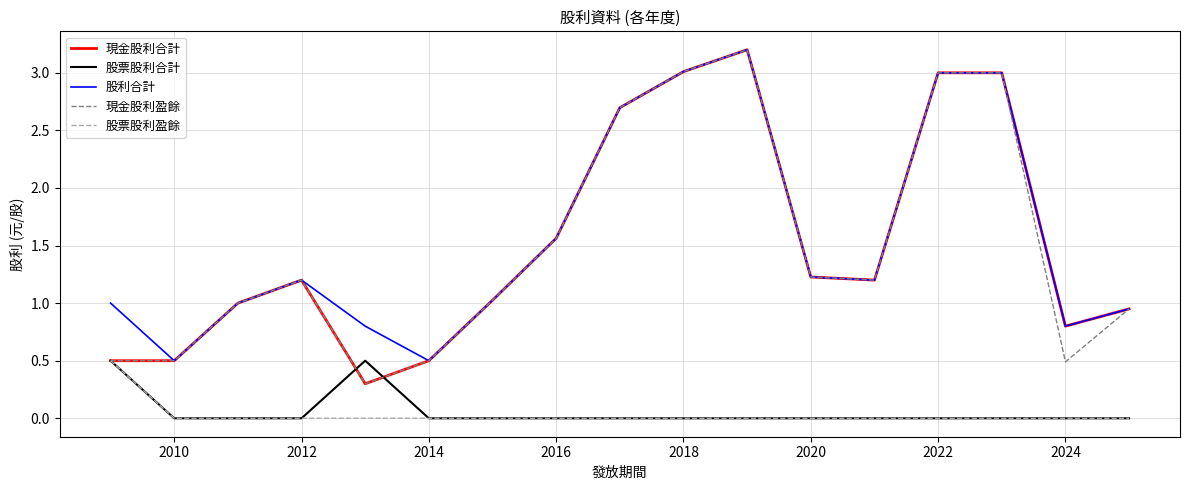

Count the number of data series in this chart.

5